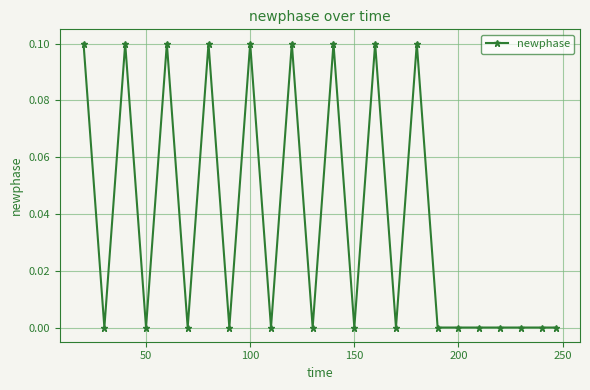

What is the sum of all values?

0.9